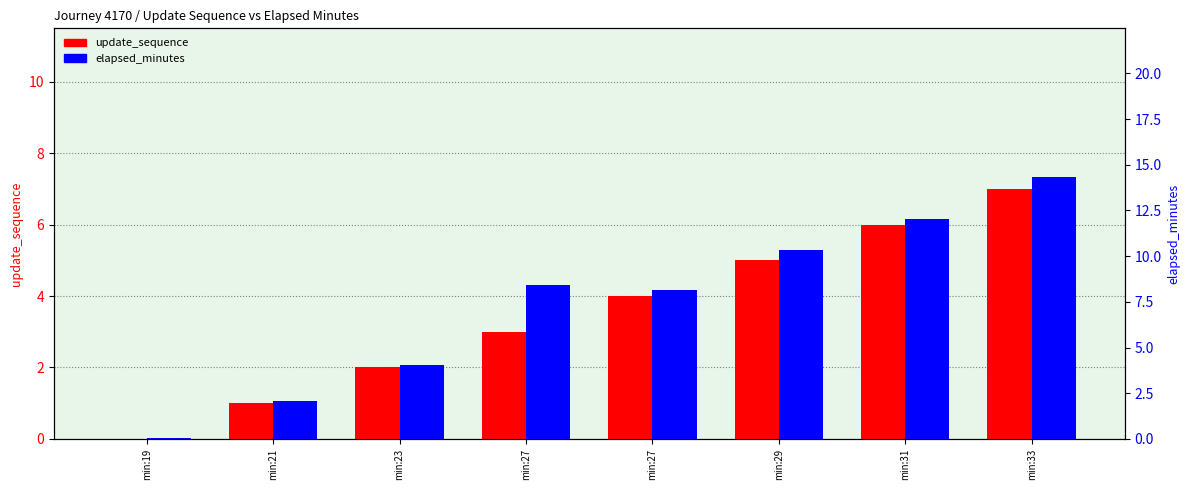

What is the spread (max minus min) of values at min:31?

6.0